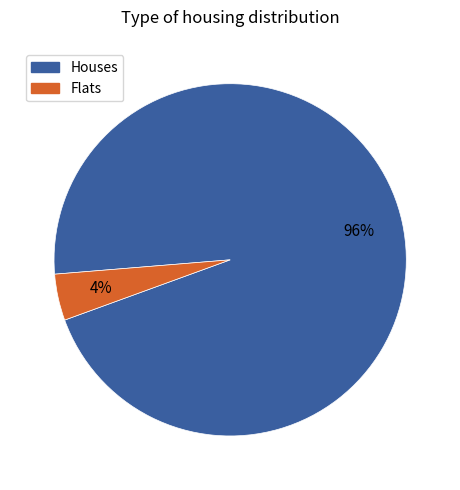

To the nearest percent, what is the average slice percentage?

50%